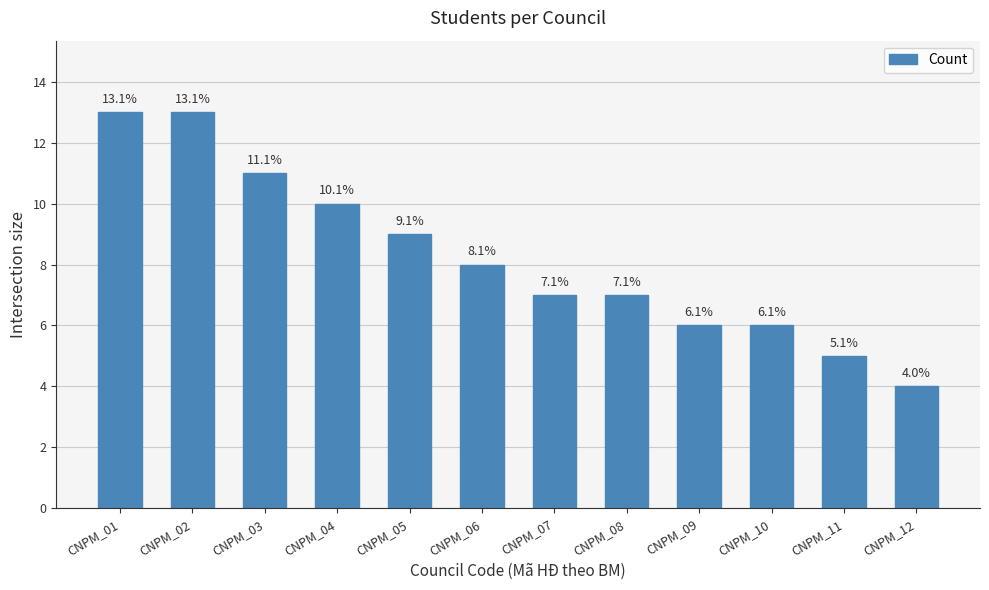

Where is the data nearest to the value 8?

CNPM_06